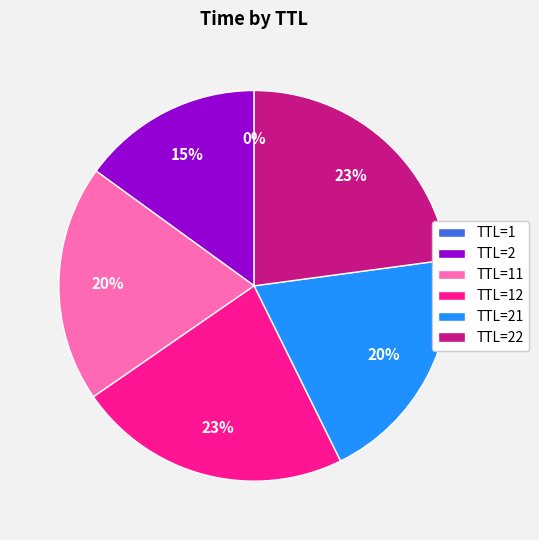

To the nearest percent, what is the difference between the largest and smallest slice percentages?

23%